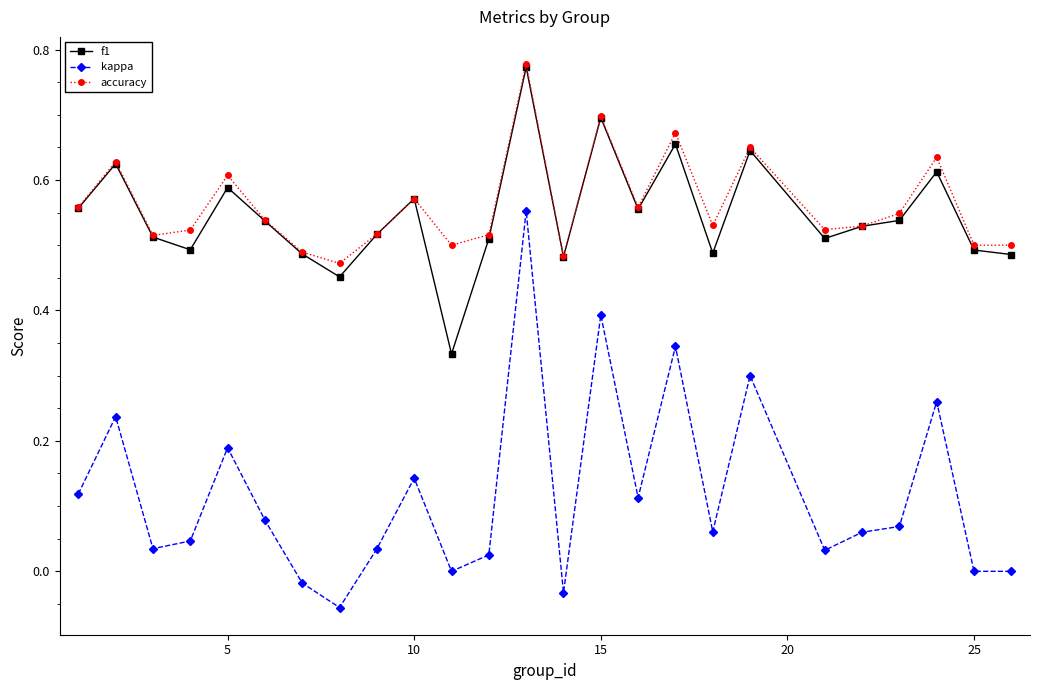

Does the chart have visible grid lines?

No